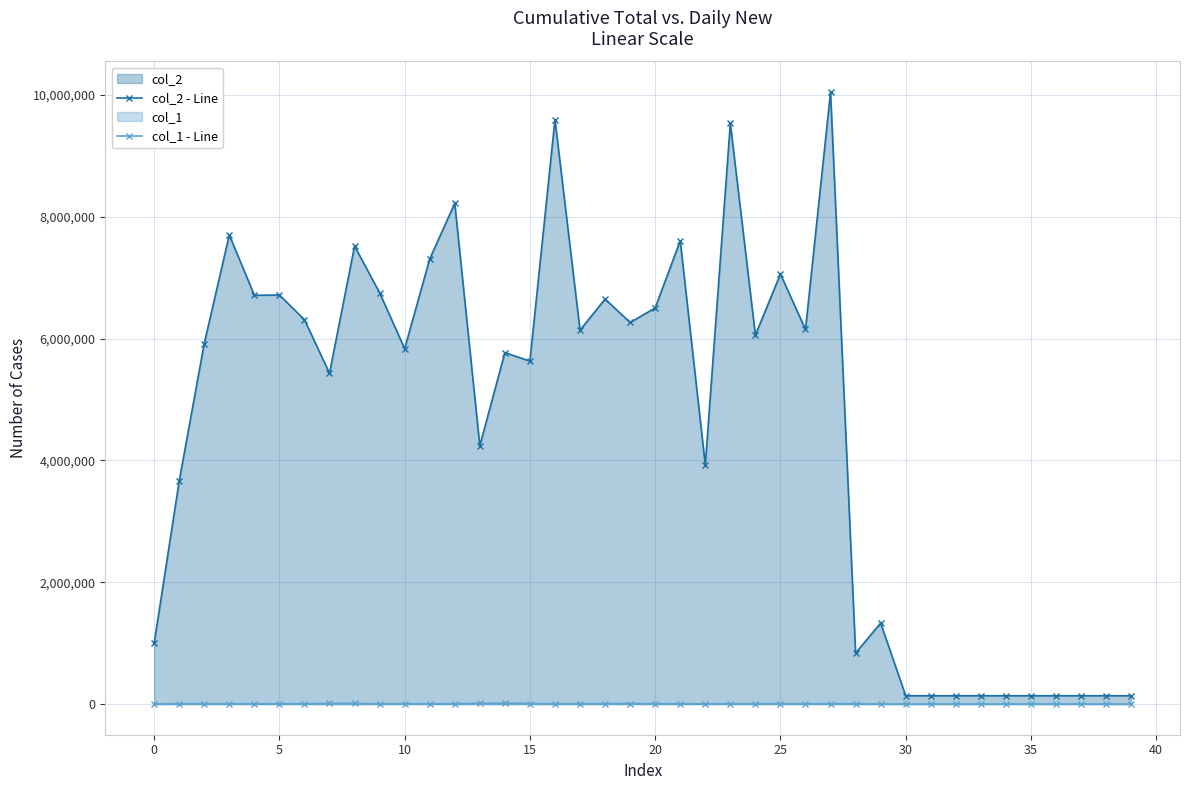

Which has a higher value, 11 or 14?

11